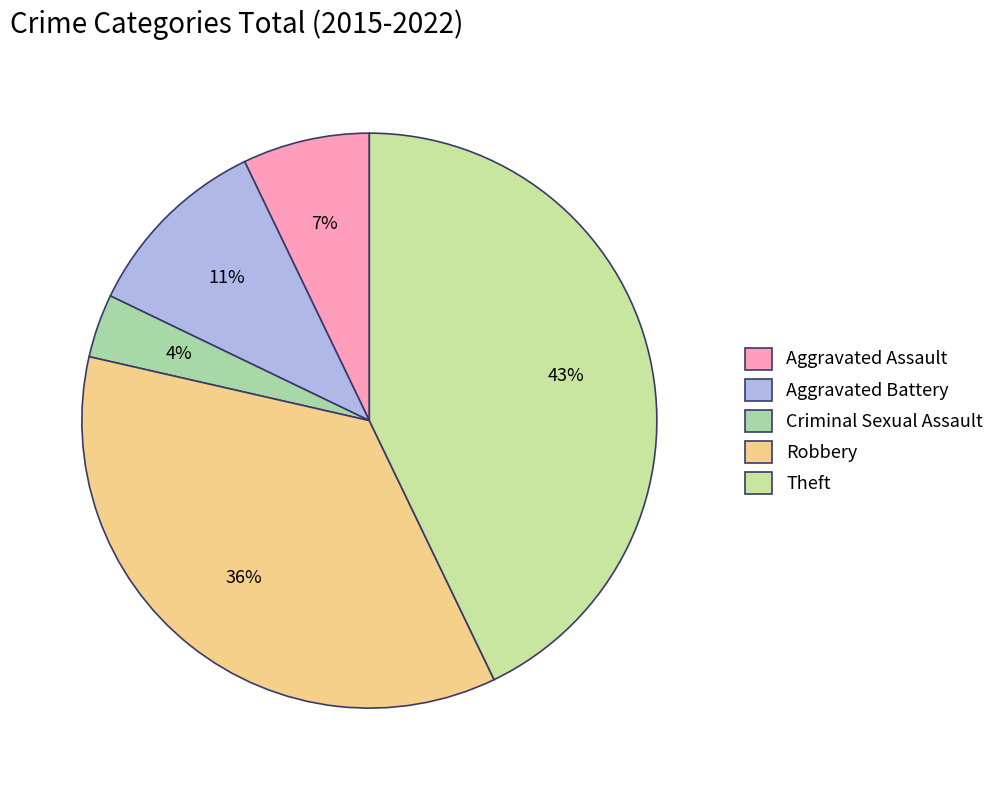

The Aggravated Assault slice represents 1% of the pie. True or false?

False